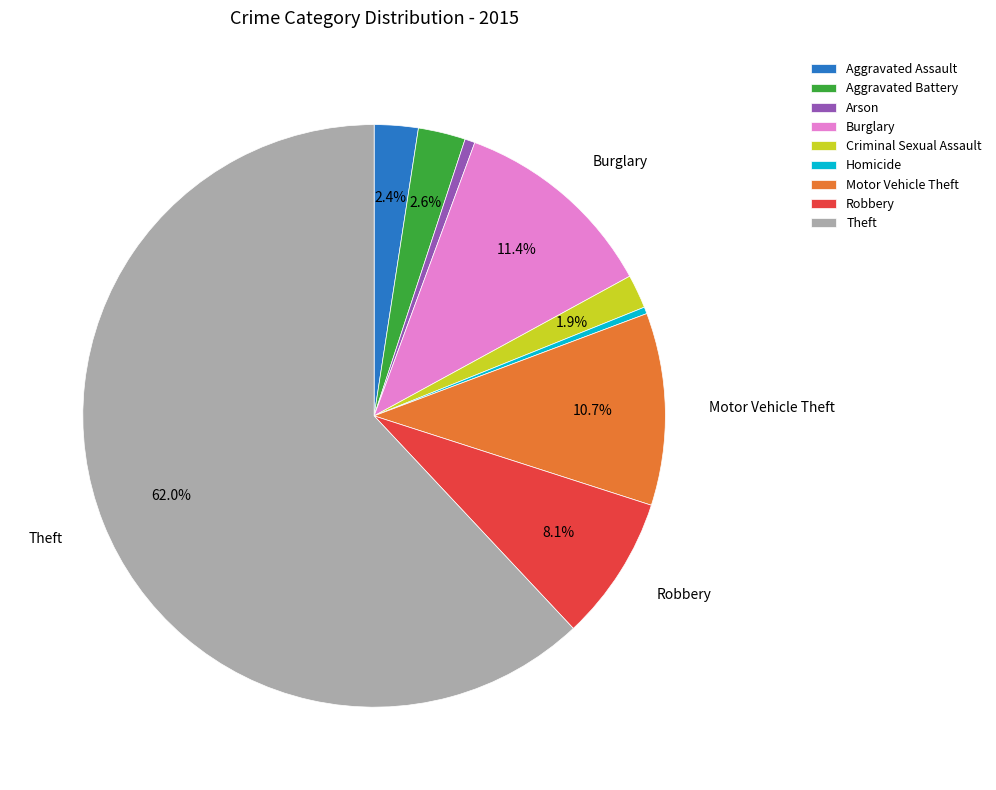

To the nearest percent, what is the average slice percentage?

11%